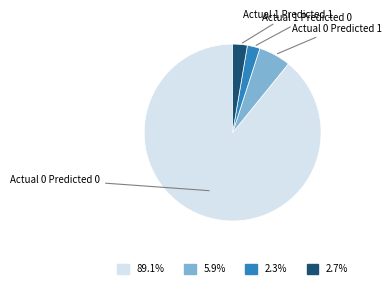

Which category accounts for the majority?

Actual 0 / Predicted 0